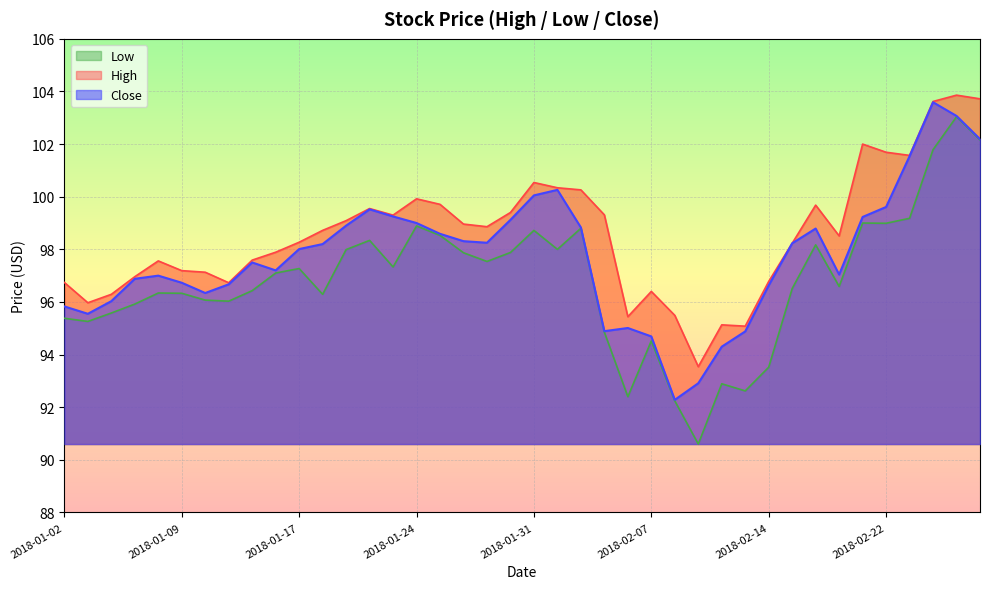

At which category does Low reach its first local peak?

2018-01-08